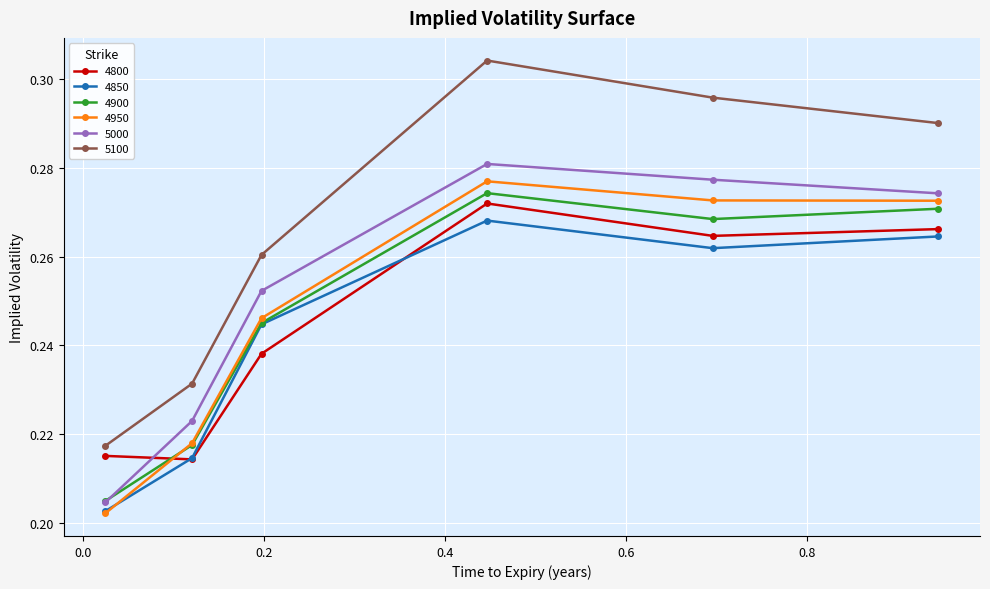

True or false: 5100 and 4900 intersect in this chart.

False